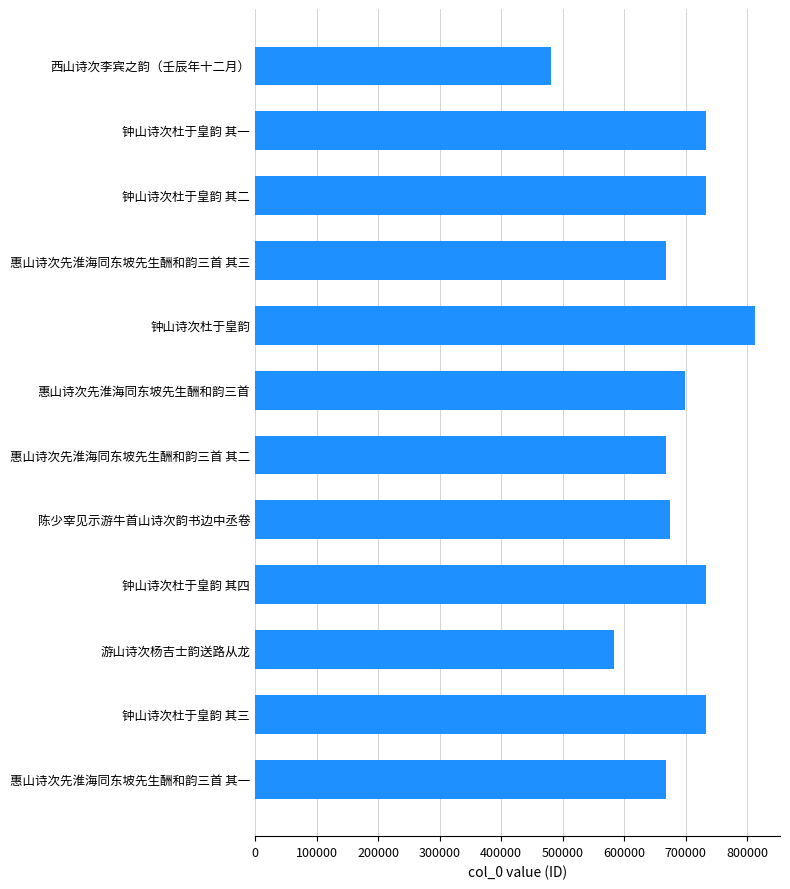

Are the bars grouped side by side (vs. stacked)?

No